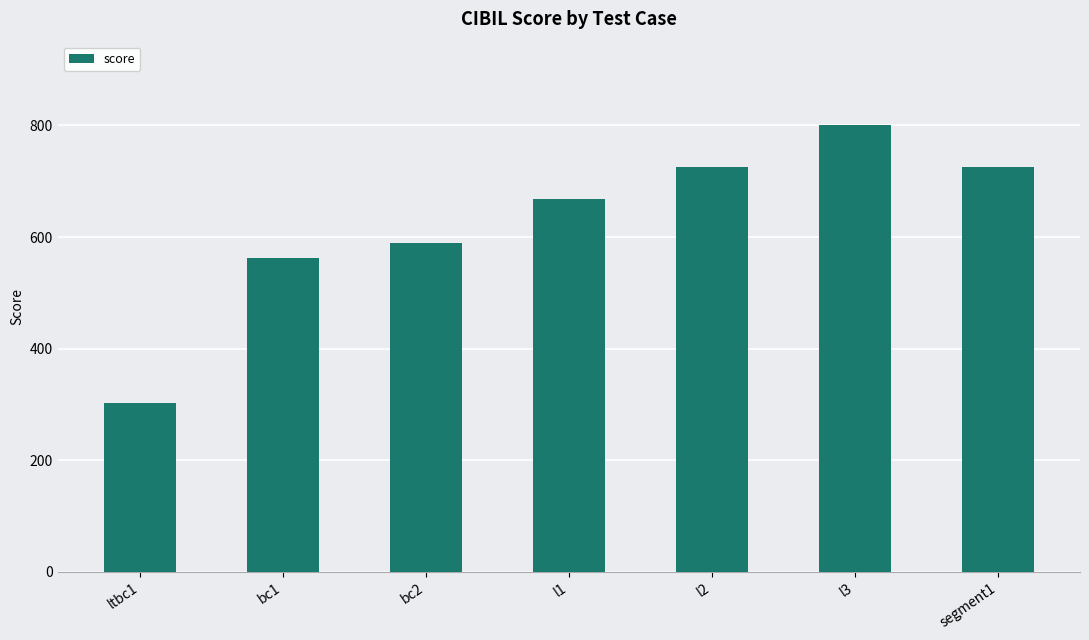

True or false: the data shows 725 at segment1.

True